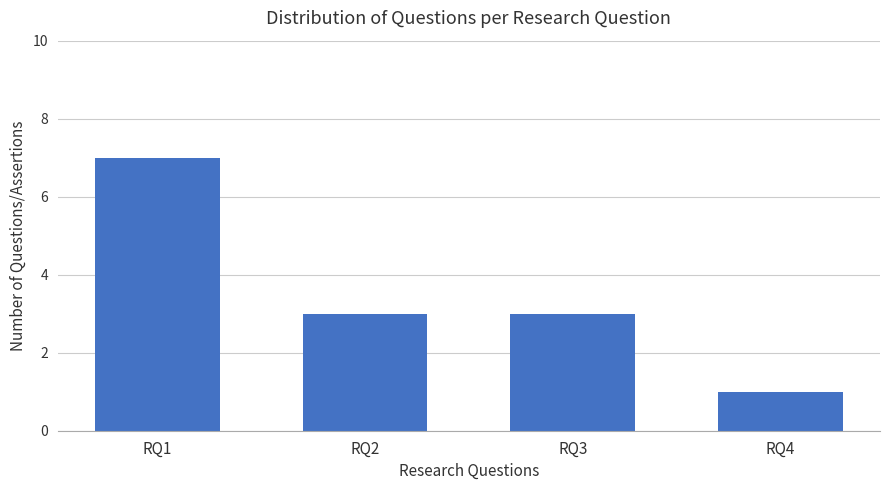

What is the value of the 4th bar from the left?

1